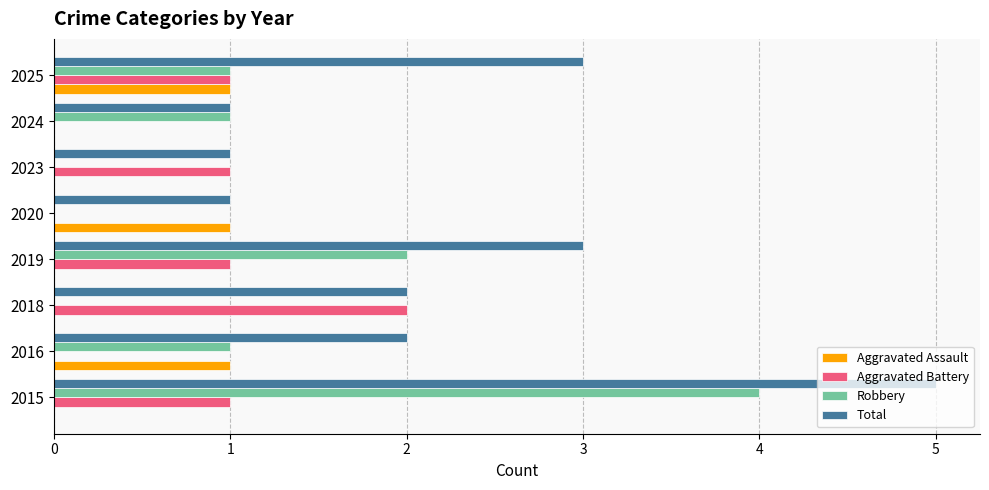

What is the sum of all Robbery values?

9